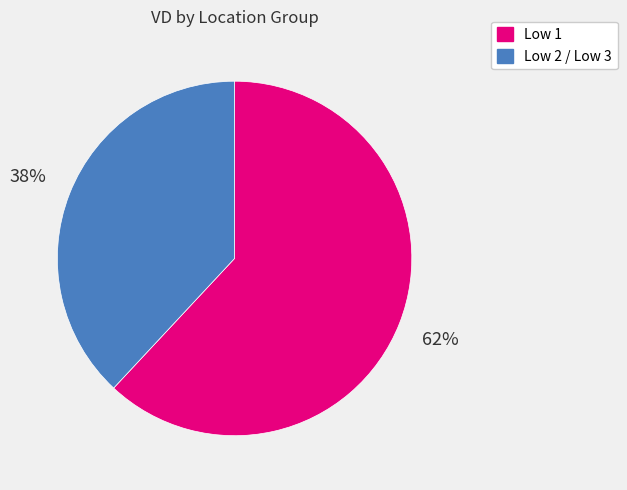

To the nearest percent, what is the average slice percentage?

50%